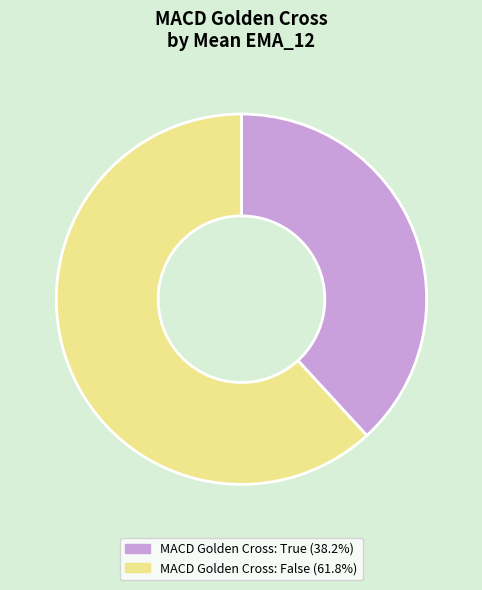

Is there any slice that represents more than half of the pie?

Yes